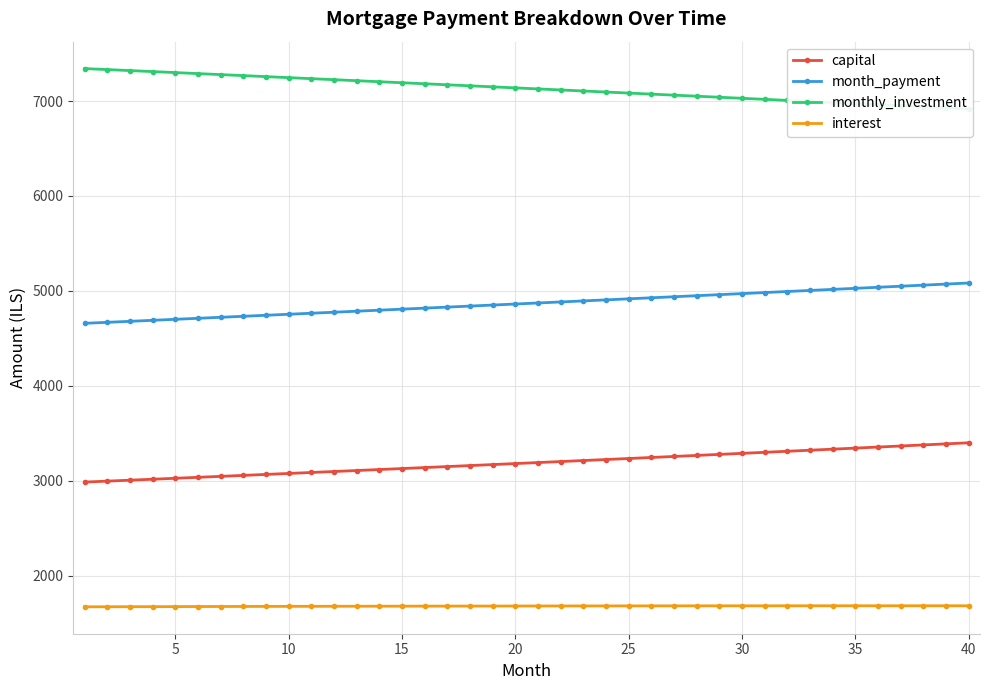

True or false: month_payment and interest cross at least once.

False